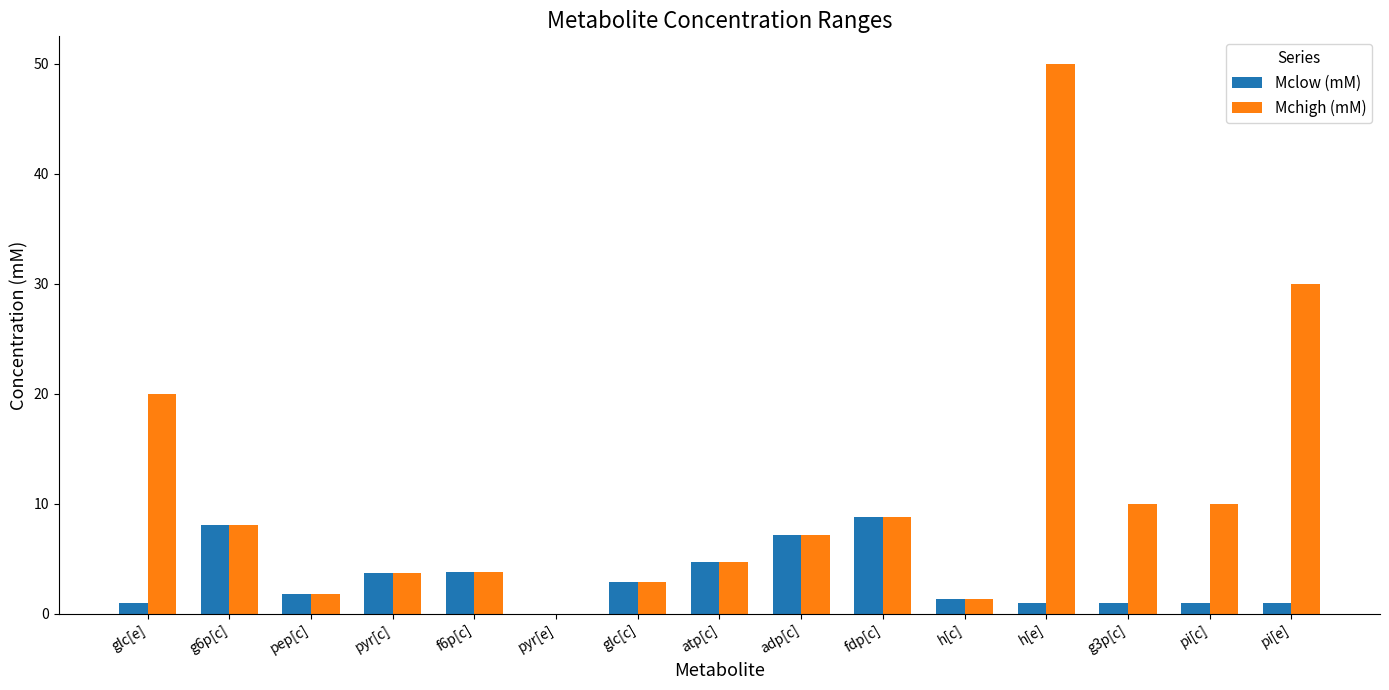

What is the sum of all Mclow (mM) values?

47.2